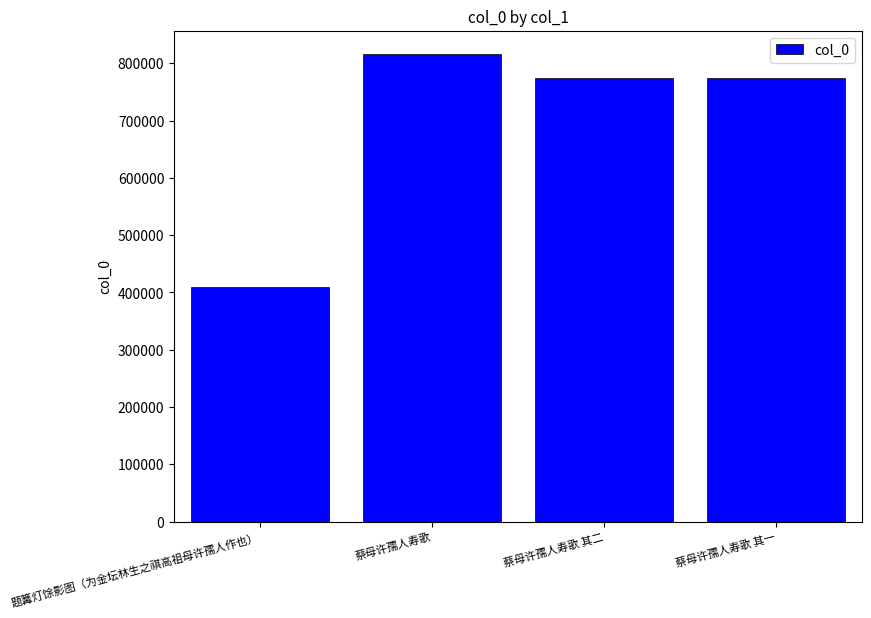

What value does the data have at 蔡母许孺人寿歌 其一?

774679